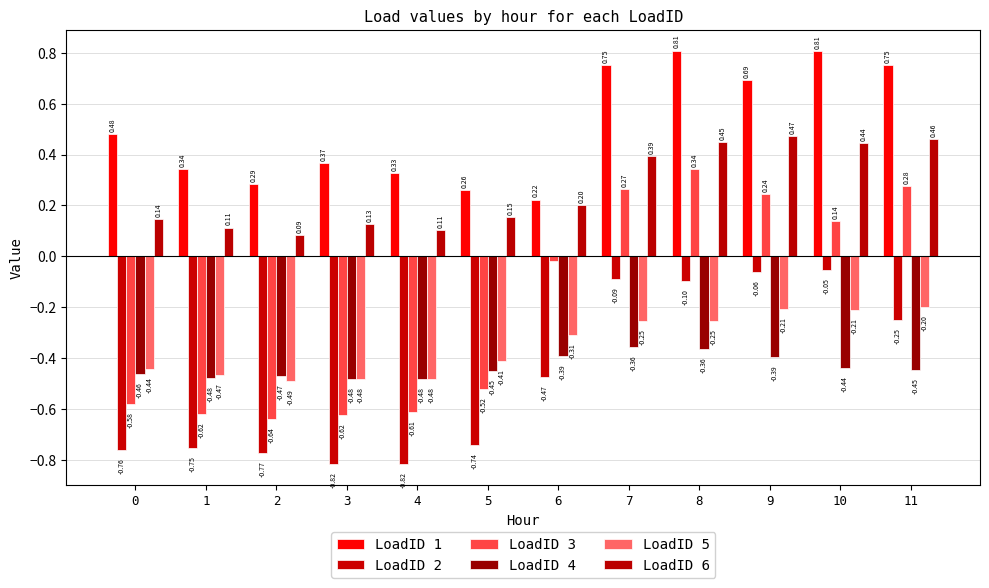

How many distinct data groups are displayed?

6